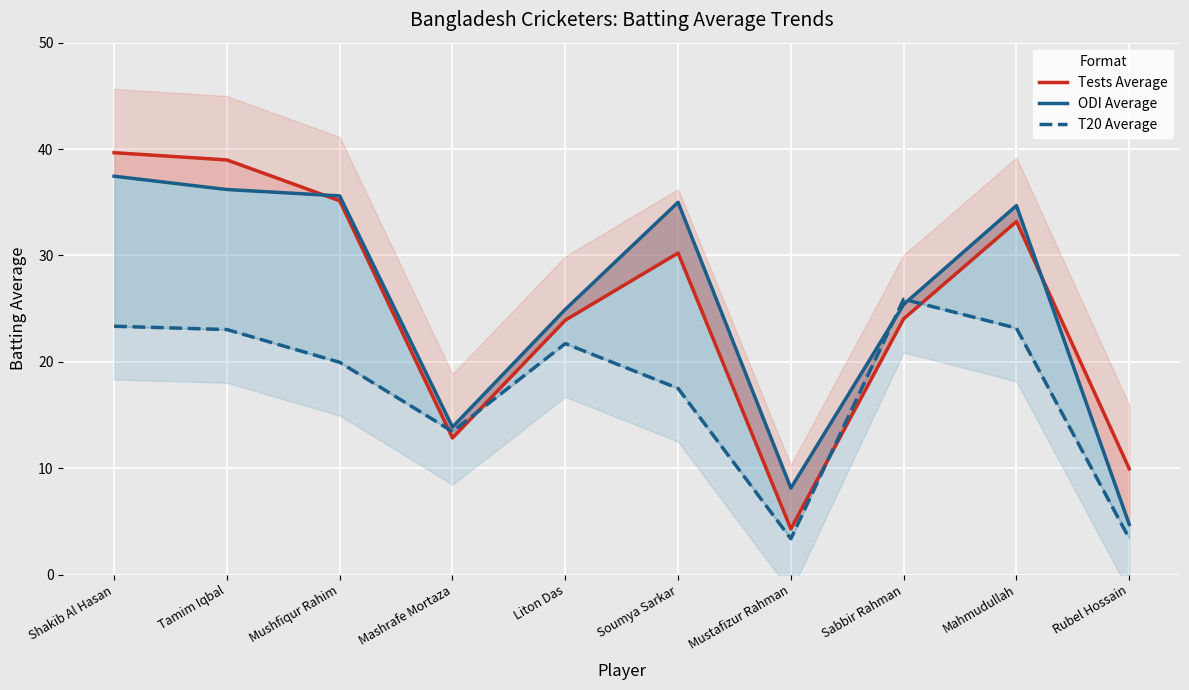

What is the label of the 4th point from the right?

Mustafizur Rahman